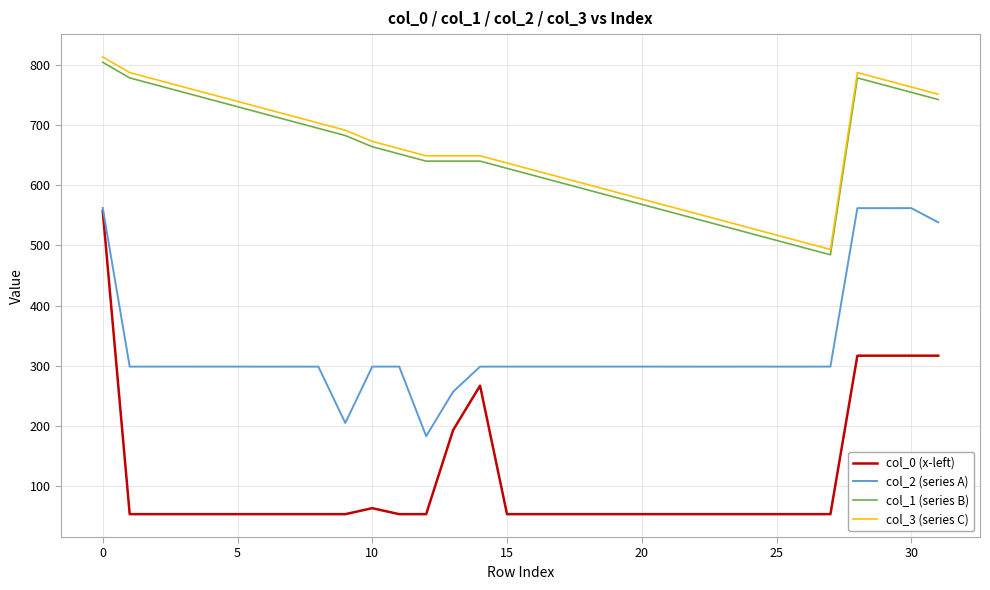

True or false: col_3 (series C) and col_1 (series B) cross at least once.

False